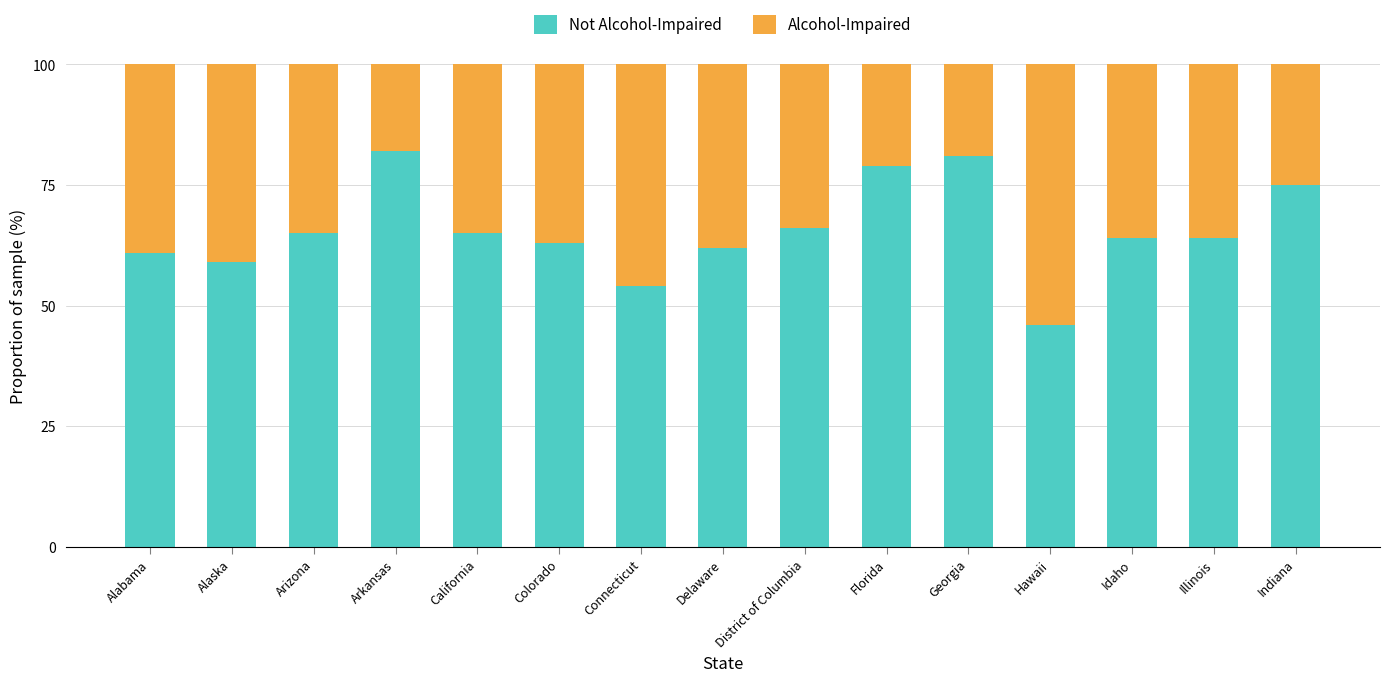

Count the number of categories in the chart.

15